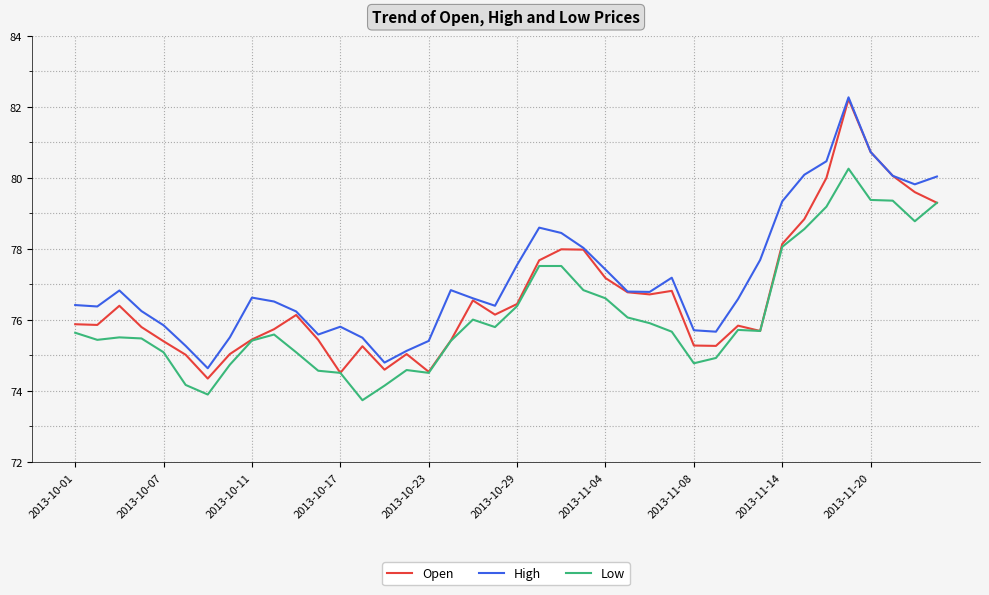

In High, how many points are higher than both neighbors (excluding endpoints)?

7